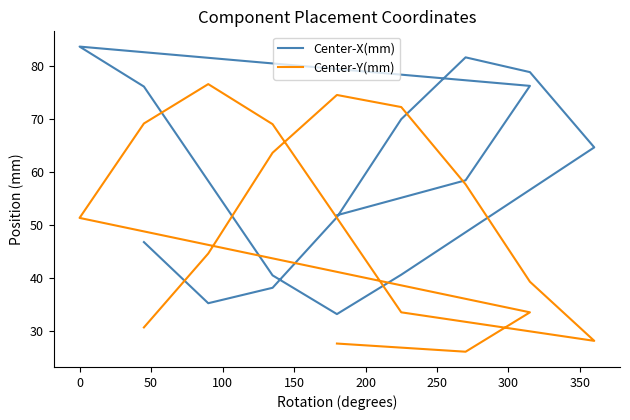

Count the number of data series in this chart.

2